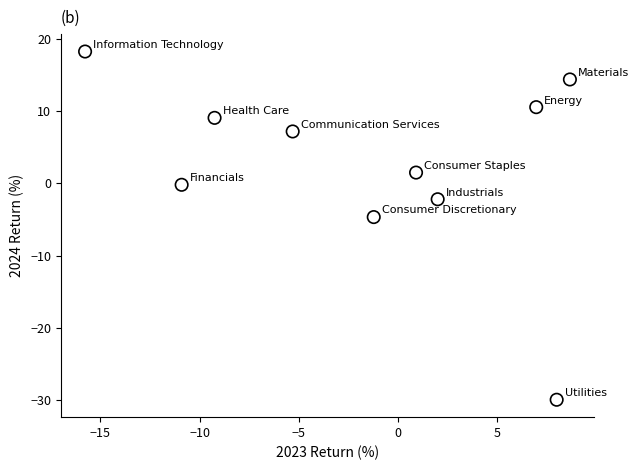

What is the range of Y values (max minus min)?

48.2